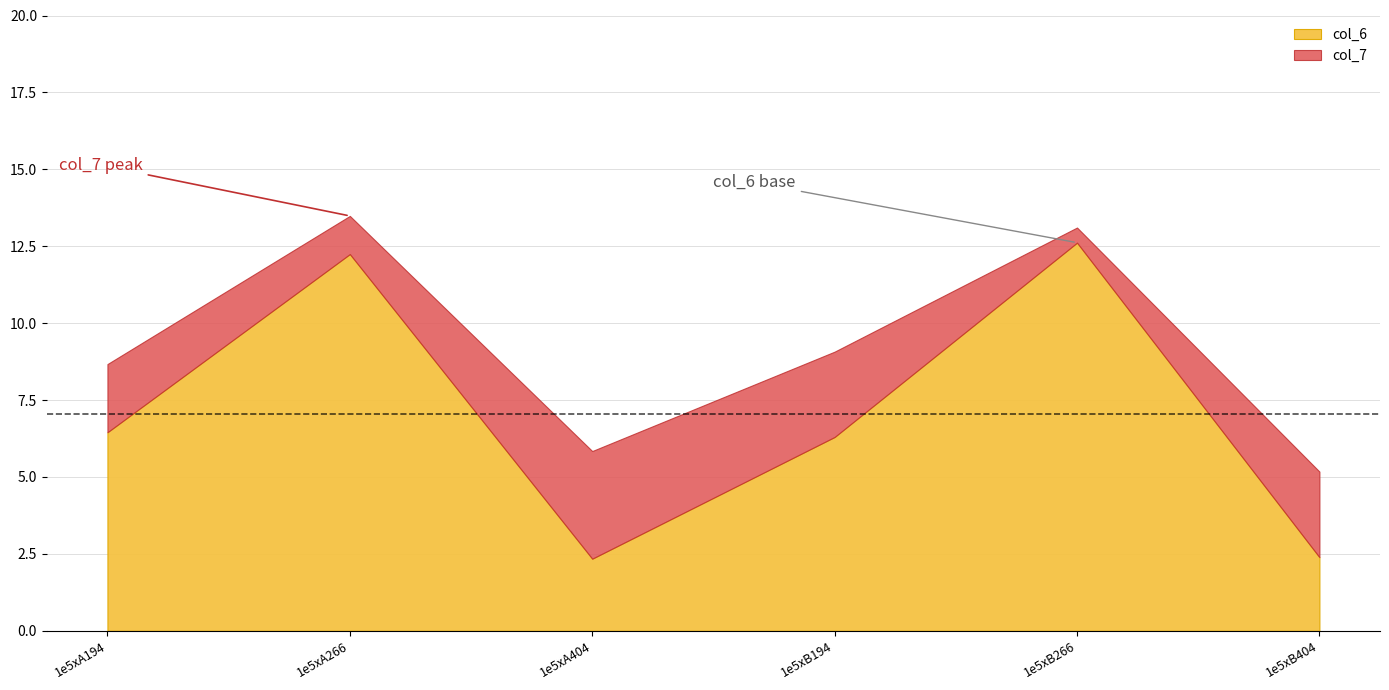

What is the total value across all series at 1e5xB266?

13.1